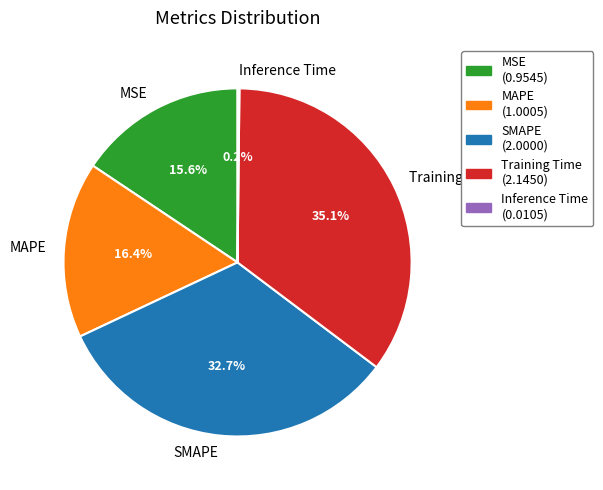

Is MSE the majority of the pie?

No